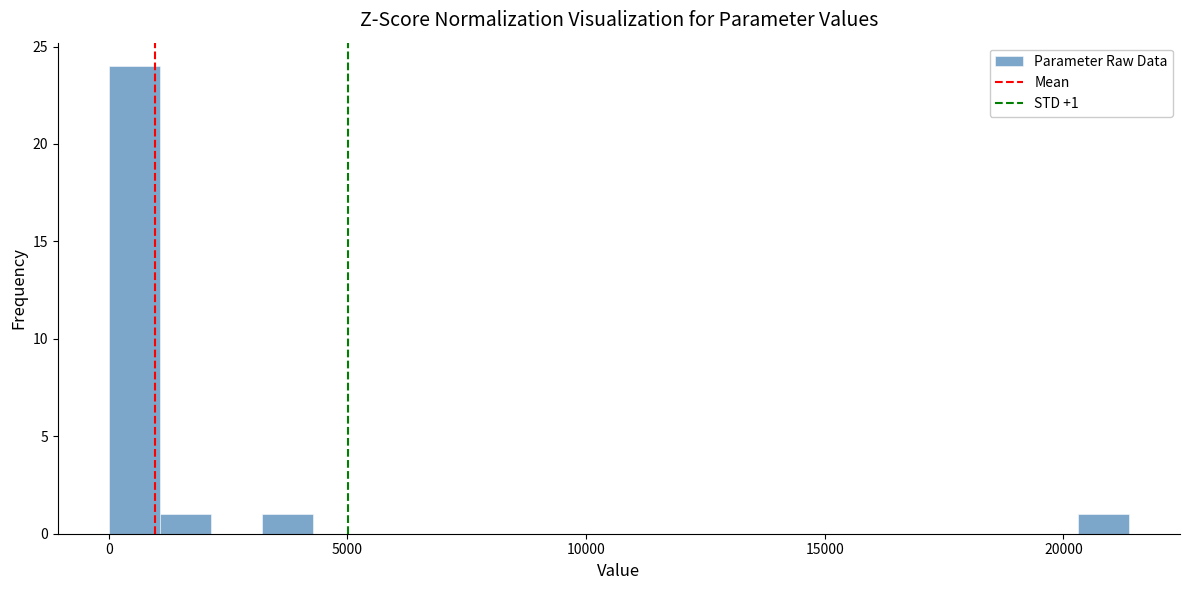

Read against the x-axis, roughly where is the centre of the tallest bar?

500